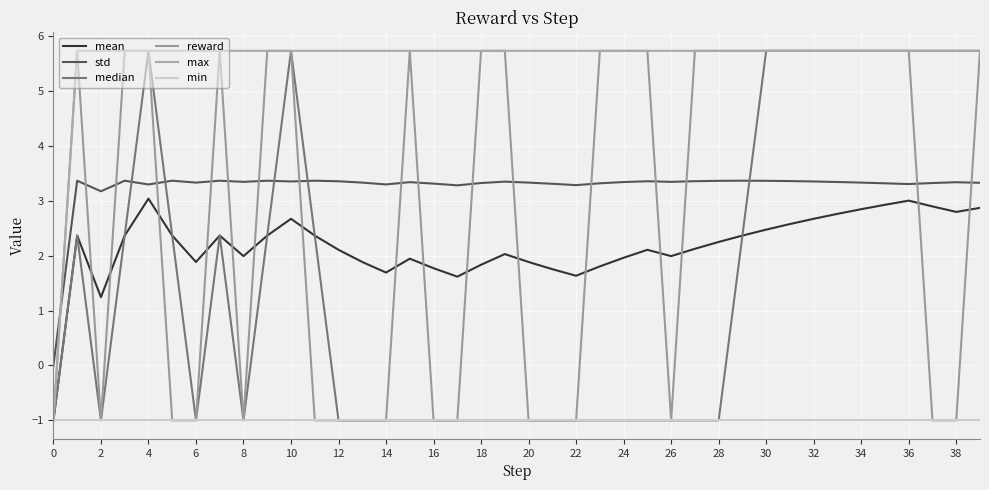

How many lines are shown in the chart?

6